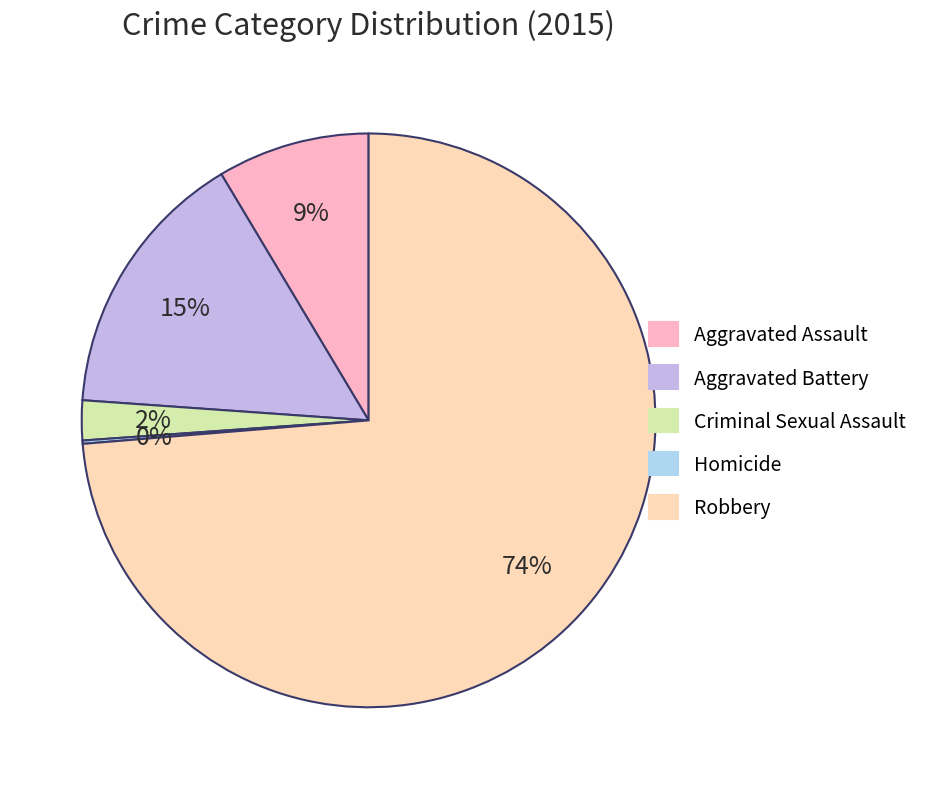

Which category accounts for the majority?

Robbery